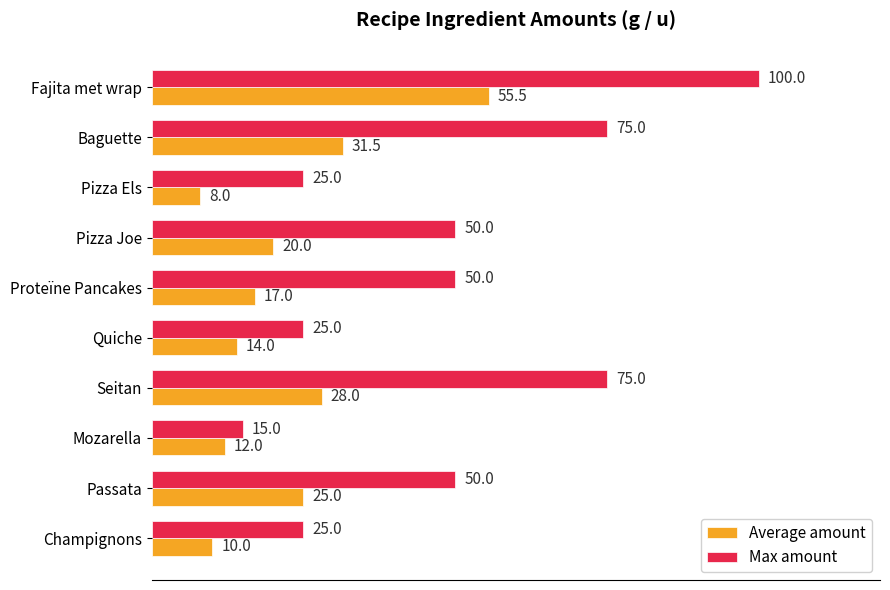

True or false: Max amount has a value of 25.0 at Pizza Els.

True